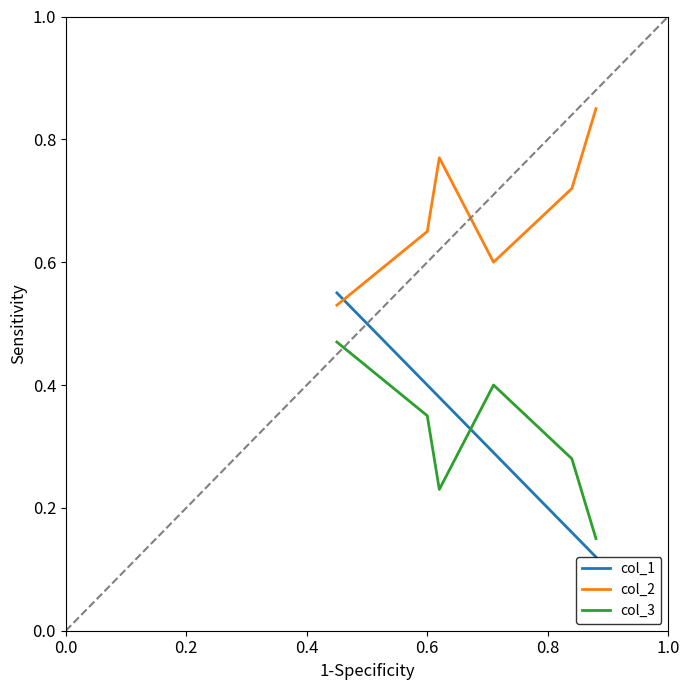

Which series has the largest total across all categories?

col_2